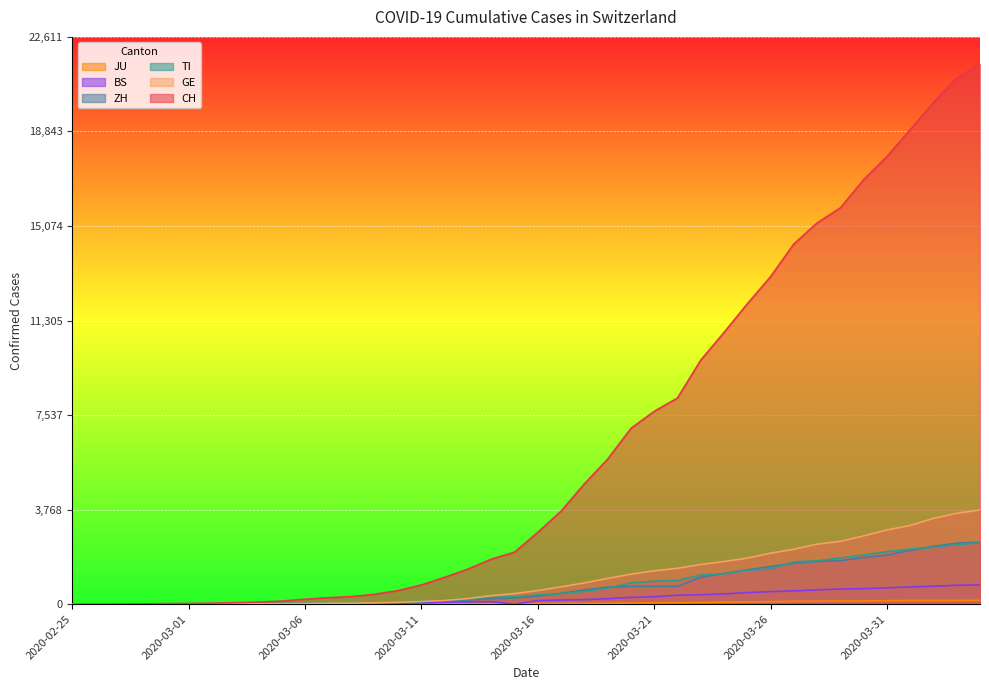

What is the approximate value of TI at 2020-03-14, to the nearest 50?

250